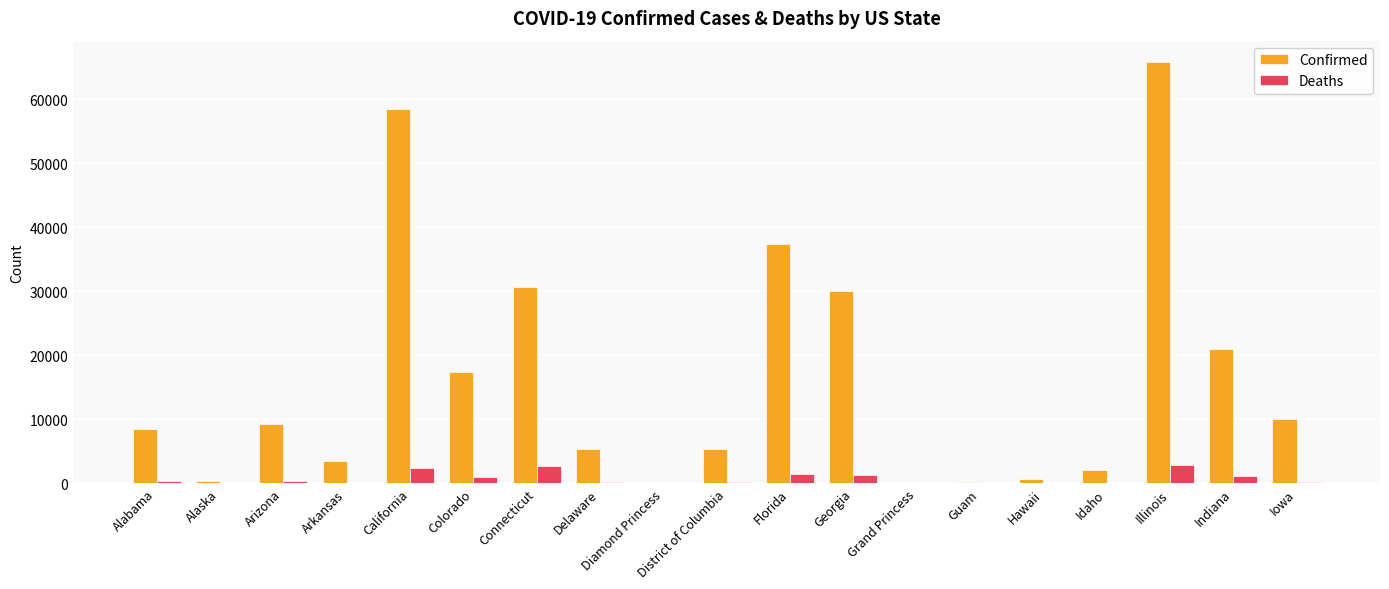

Which series changed the most between Connecticut and Grand Princess?

Confirmed